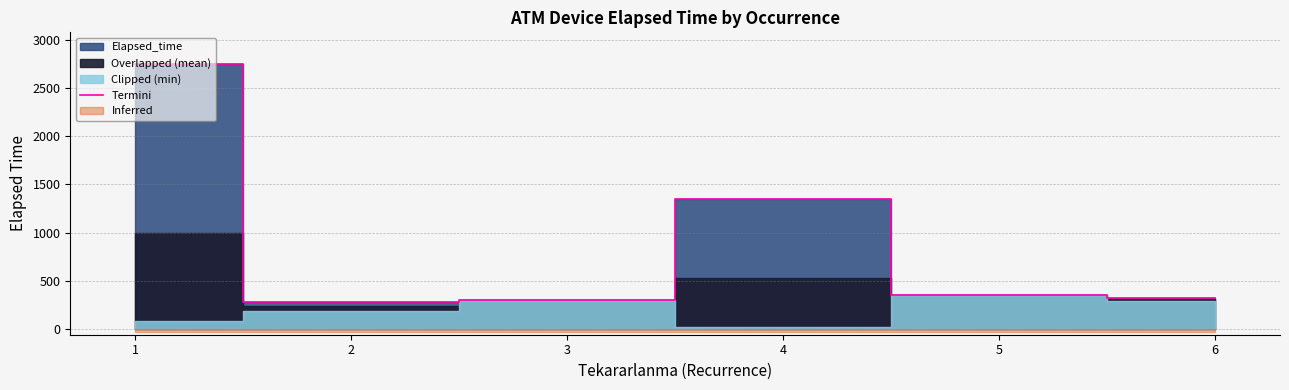

Does the chart display data point markers on the line(s)?

No